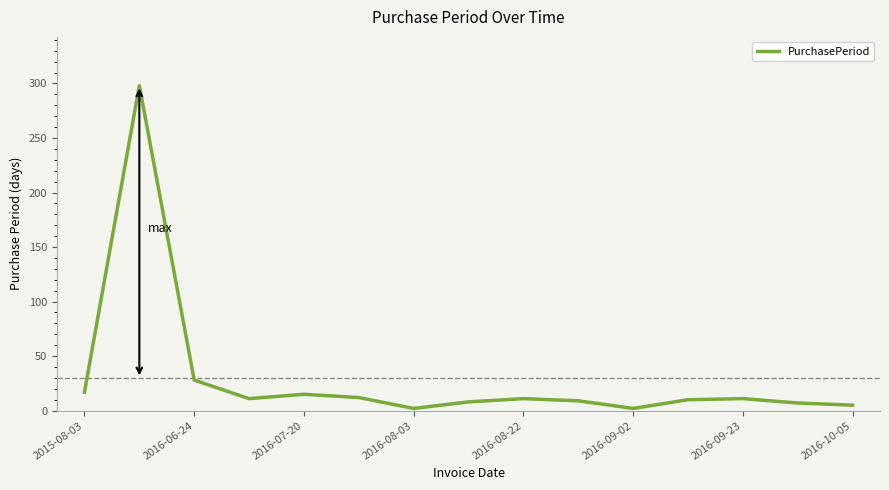

Does the chart have visible grid lines?

No